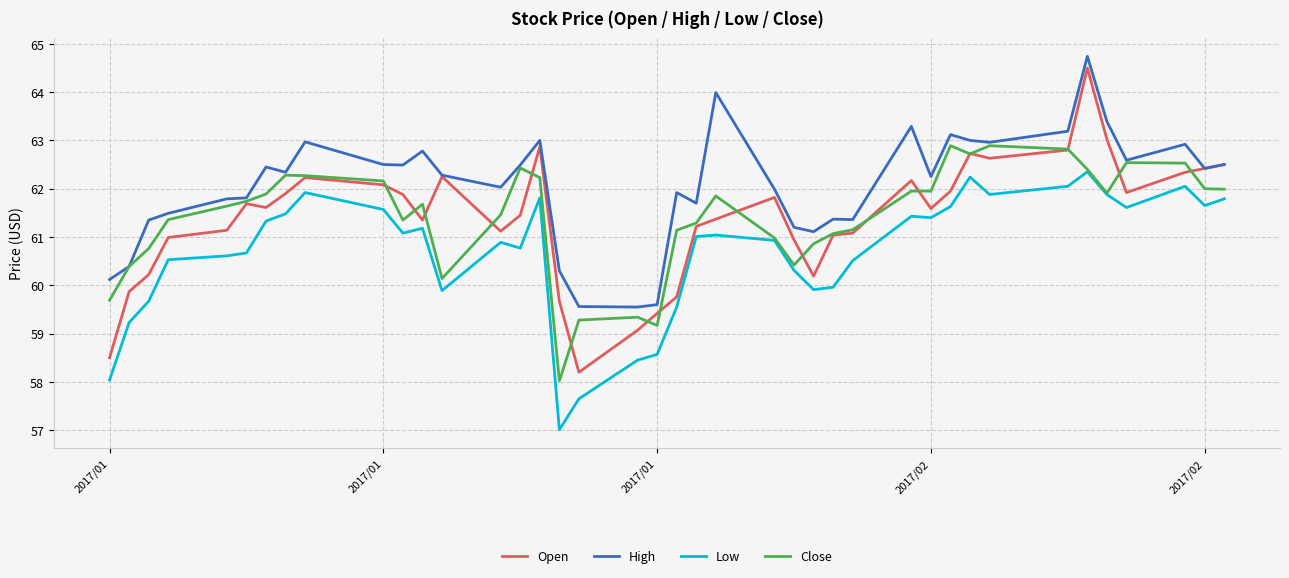

What is the greatest value displayed?

64.7